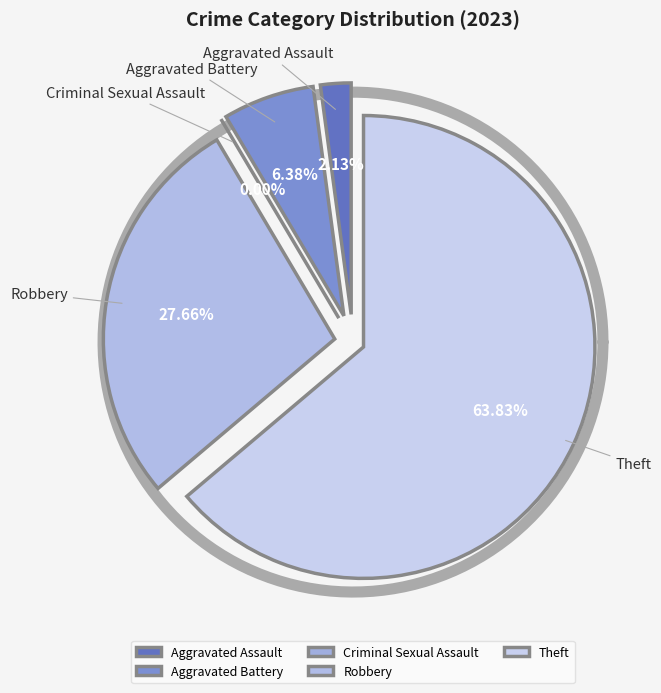

Rank the categories by value from lowest to highest.

Criminal Sexual Assault, Aggravated Assault, Aggravated Battery, Robbery, Theft